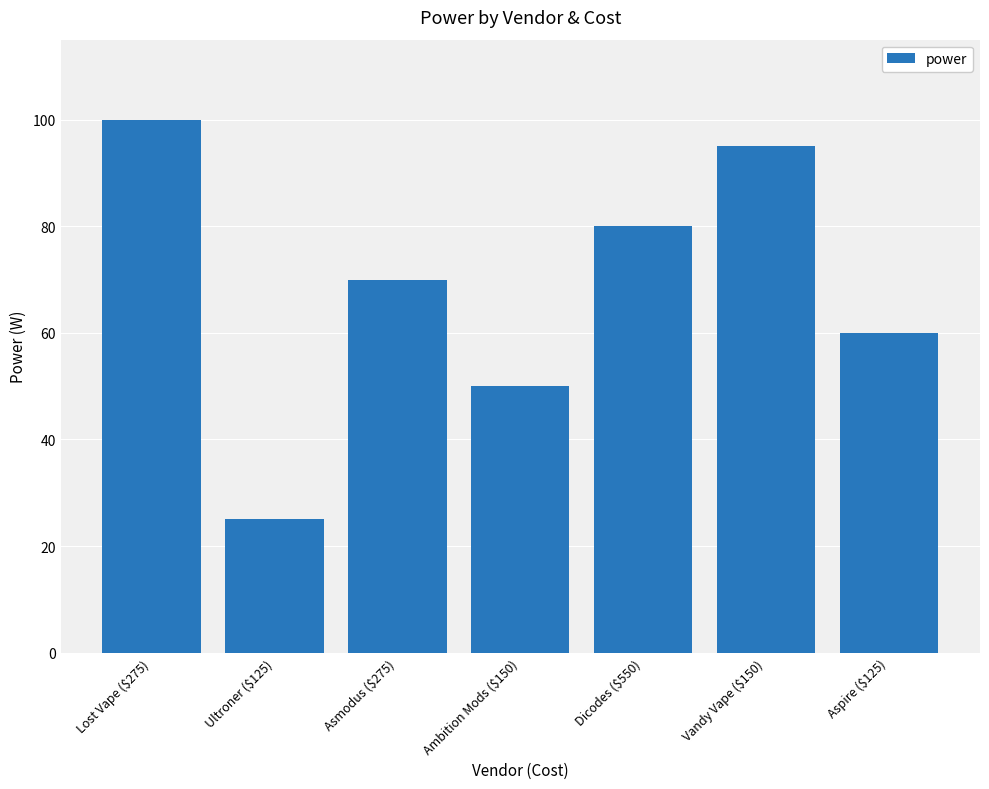

Reading right to left, transcribe all the data shown in this chart.

60	95	80	50	70	25	100